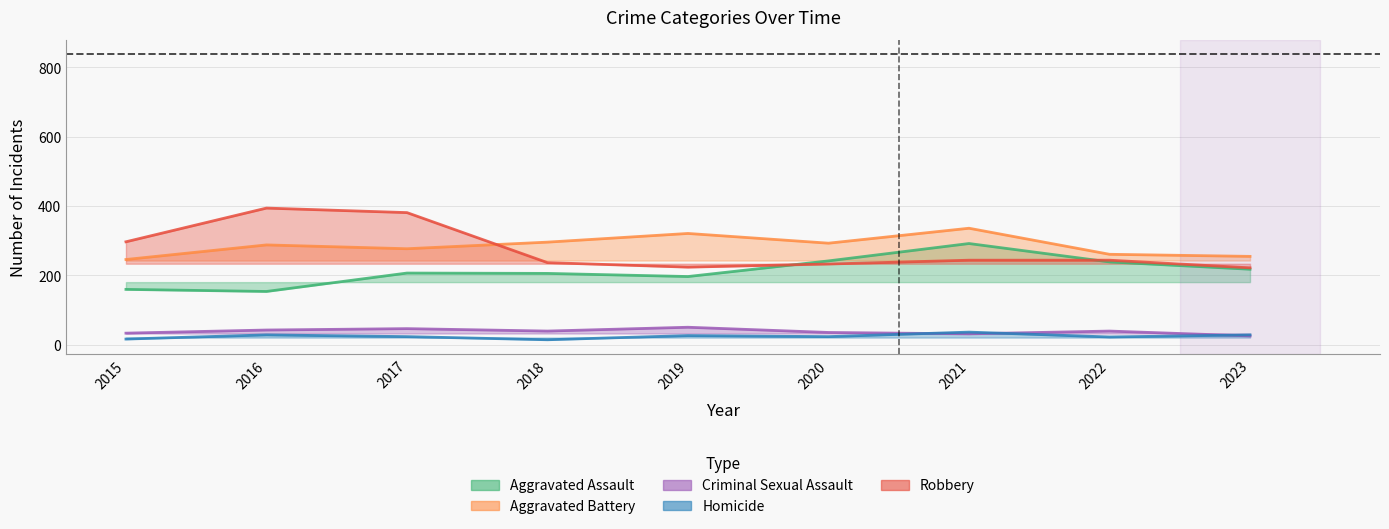

What is the value of the Robbery point at the 2nd from the left?

394